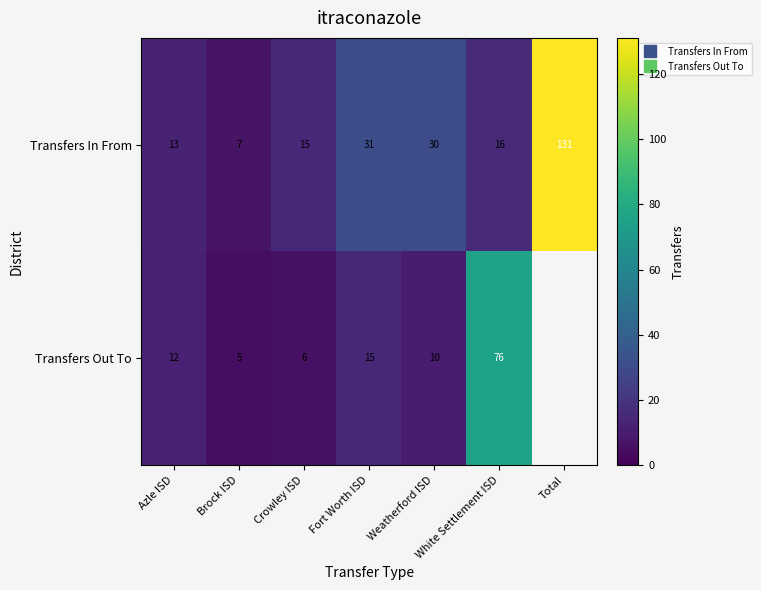

The Transfers In From series shows 31.0 at Fort Worth ISD. True or false?

True